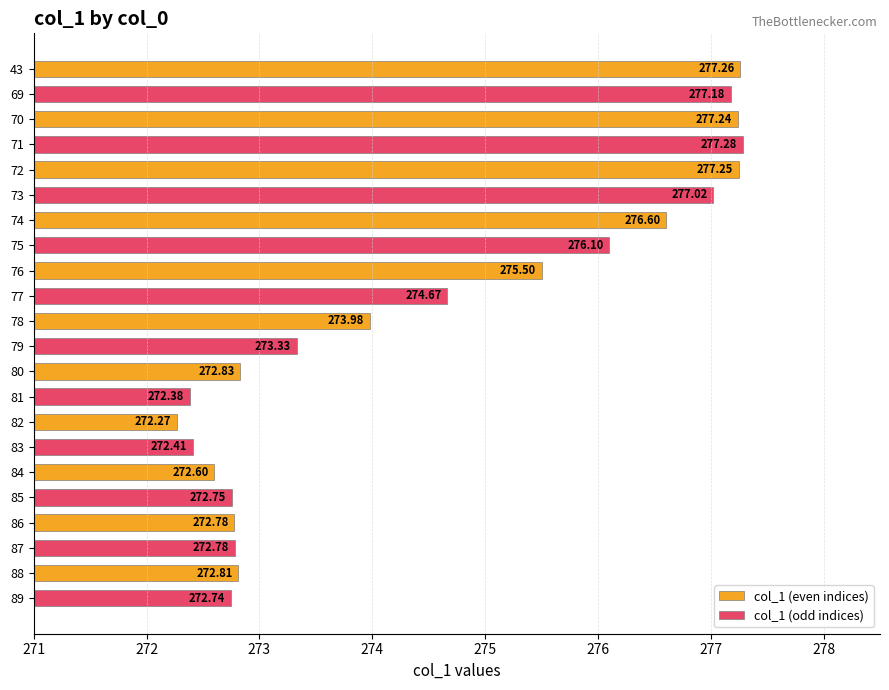

Rank the series by their average value, from highest to lowest.

col_1 (even indices), col_1 (odd indices)